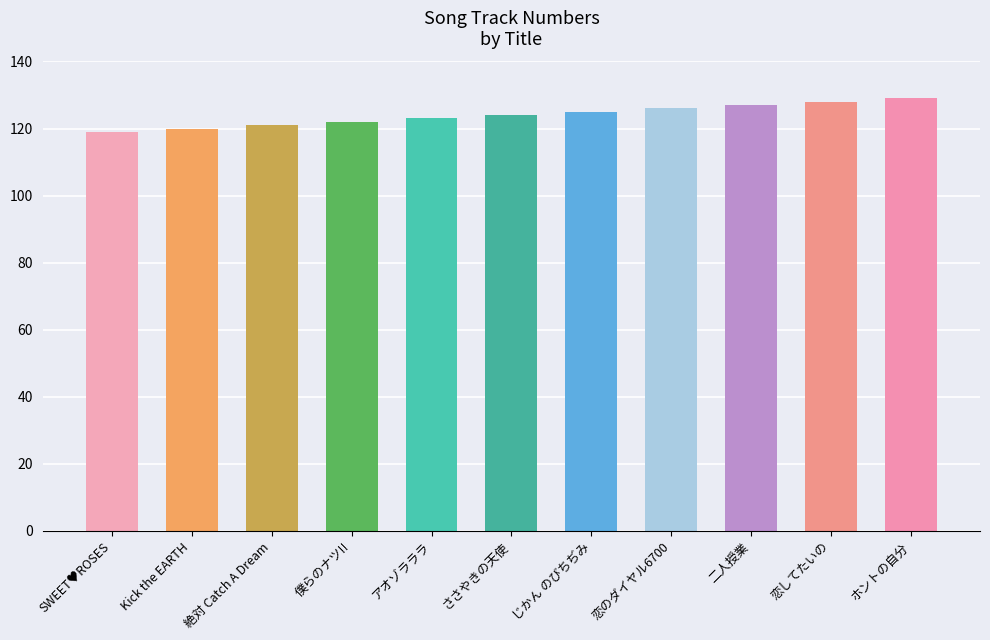

What is the smallest value displayed?

119